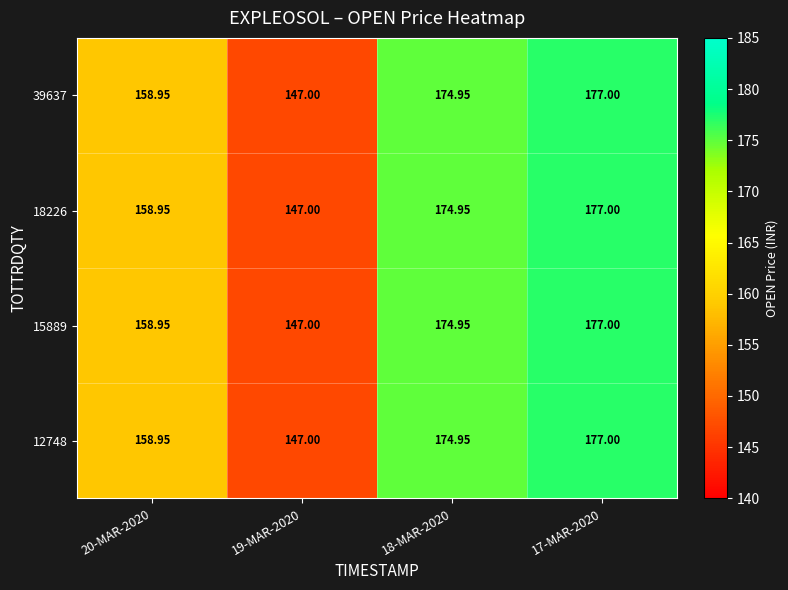

Is the value of 18226 at 20-MAR-2020 greater than the value of 12748 at 19-MAR-2020?

Yes